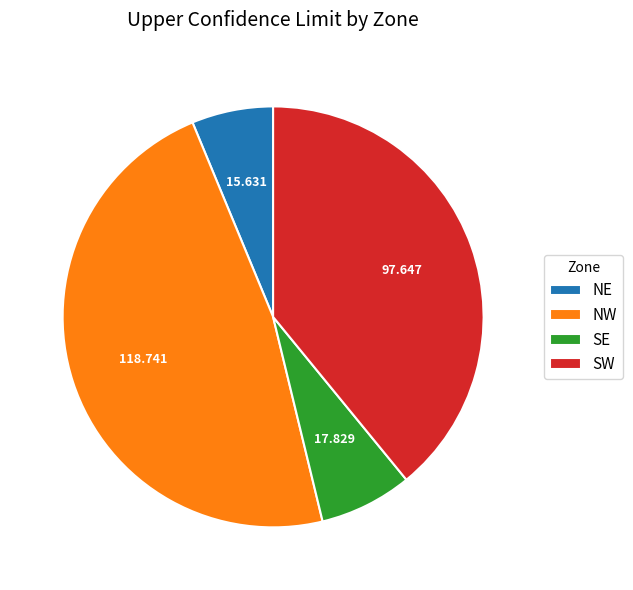

Between SW and NW, which is larger?

NW